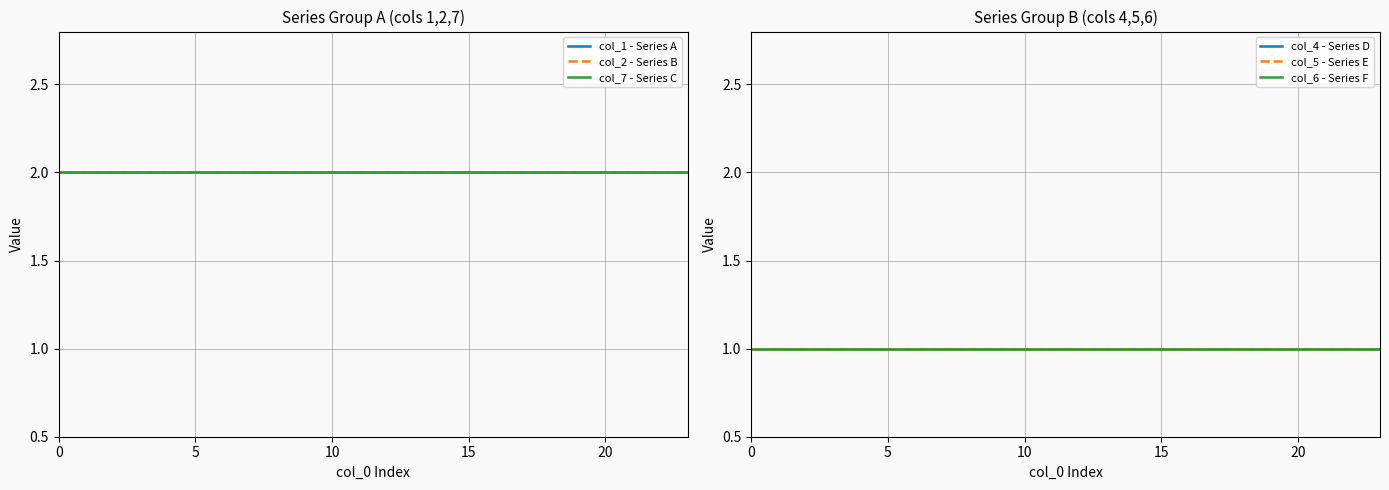

Is the value of col_2 - Series B at 10 greater than the value of col_6 - Series F at 13?

Yes